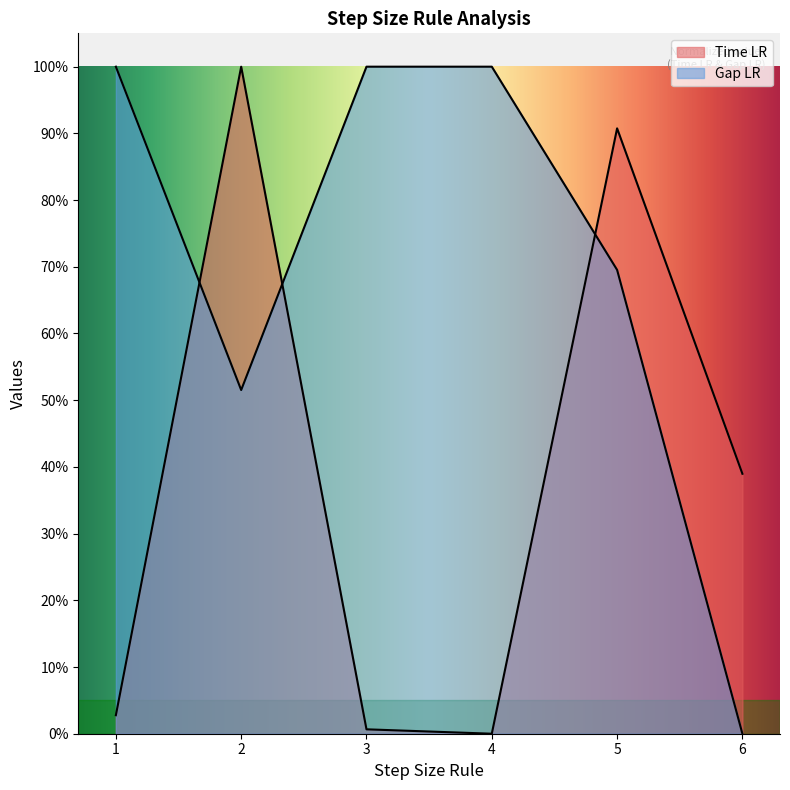

Count the number of data series in this chart.

2